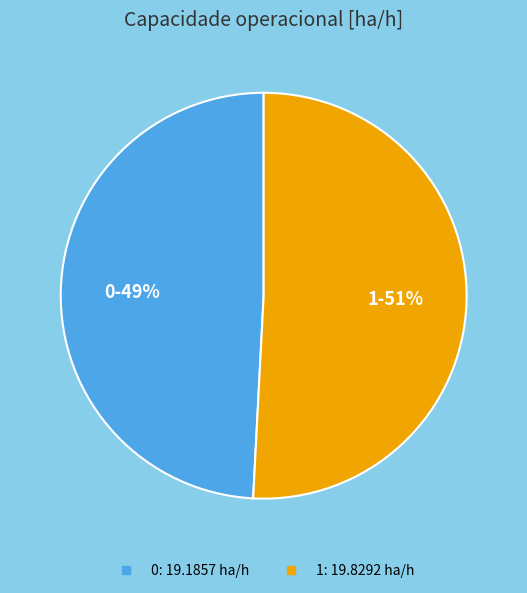

The 1 slice represents 42% of the pie. True or false?

False